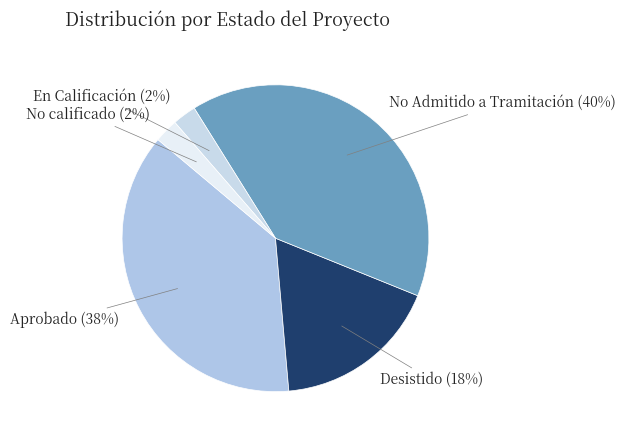

Does any single category account for the majority?

No